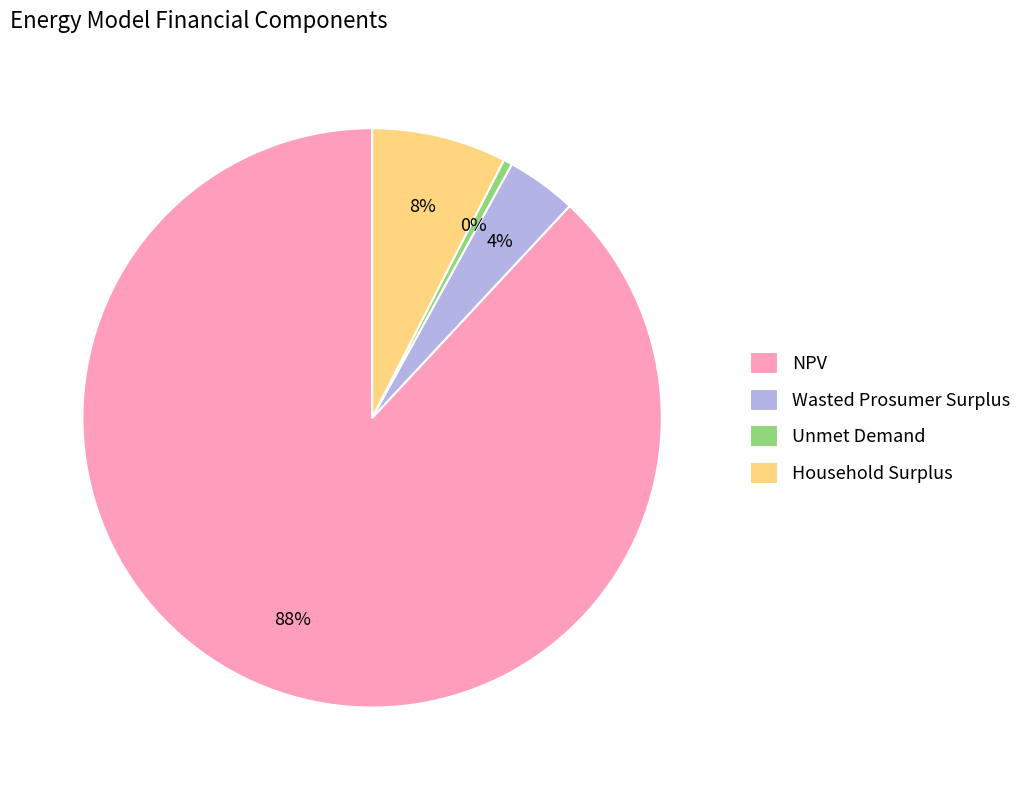

What percentage is the Household Surplus slice, to the nearest percent?

8%